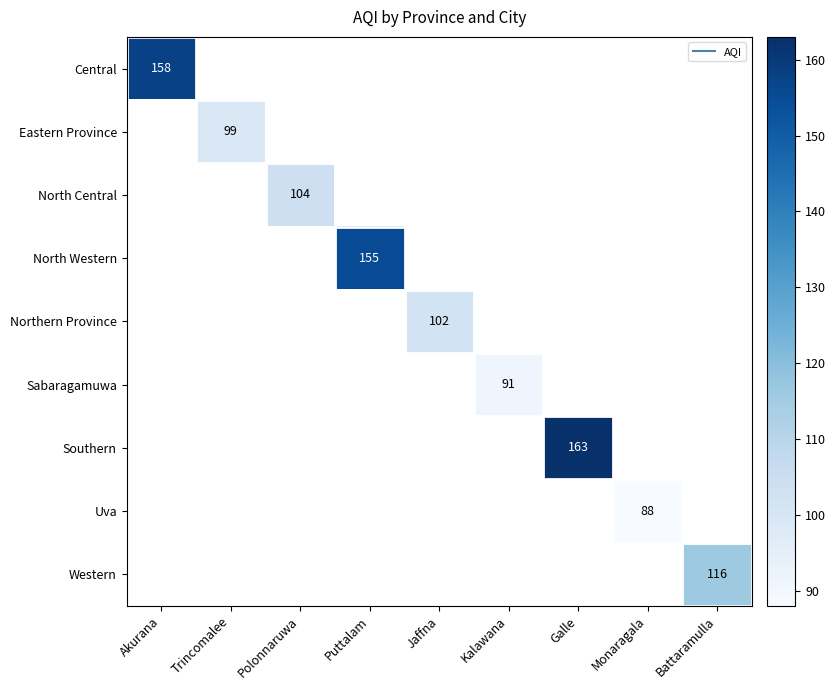

How many categories are shown in the chart?

9